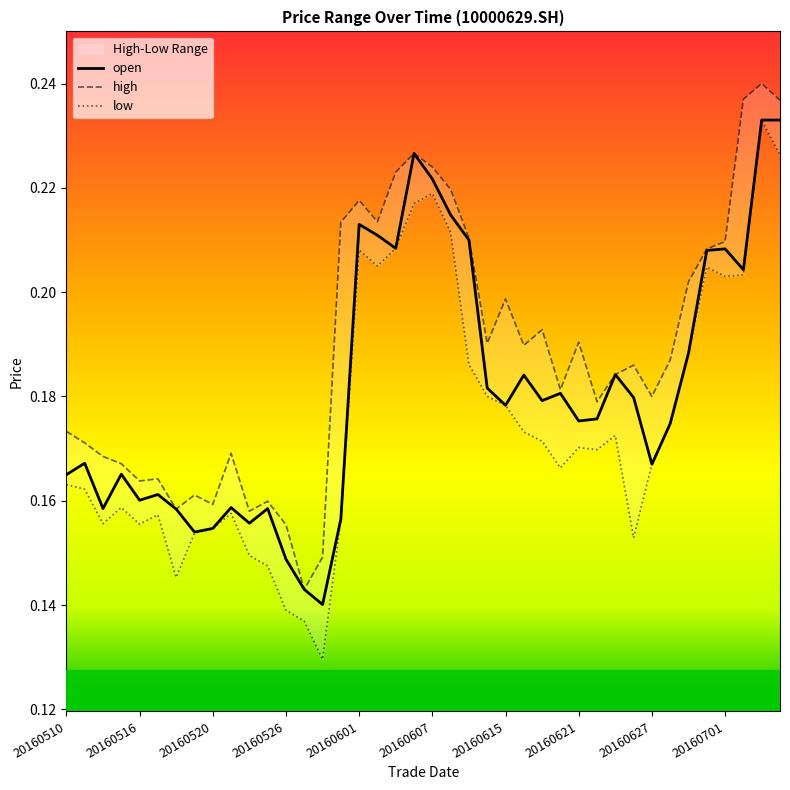

What is the value of the high point at the 38th from the left?

0.2